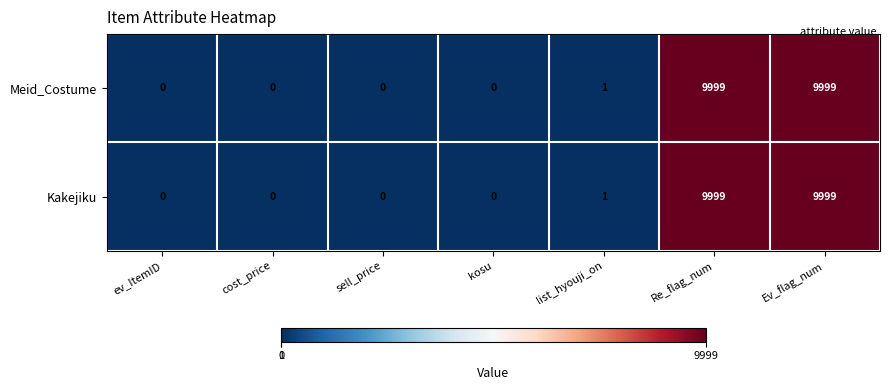

How many categories are shown in the chart?

7